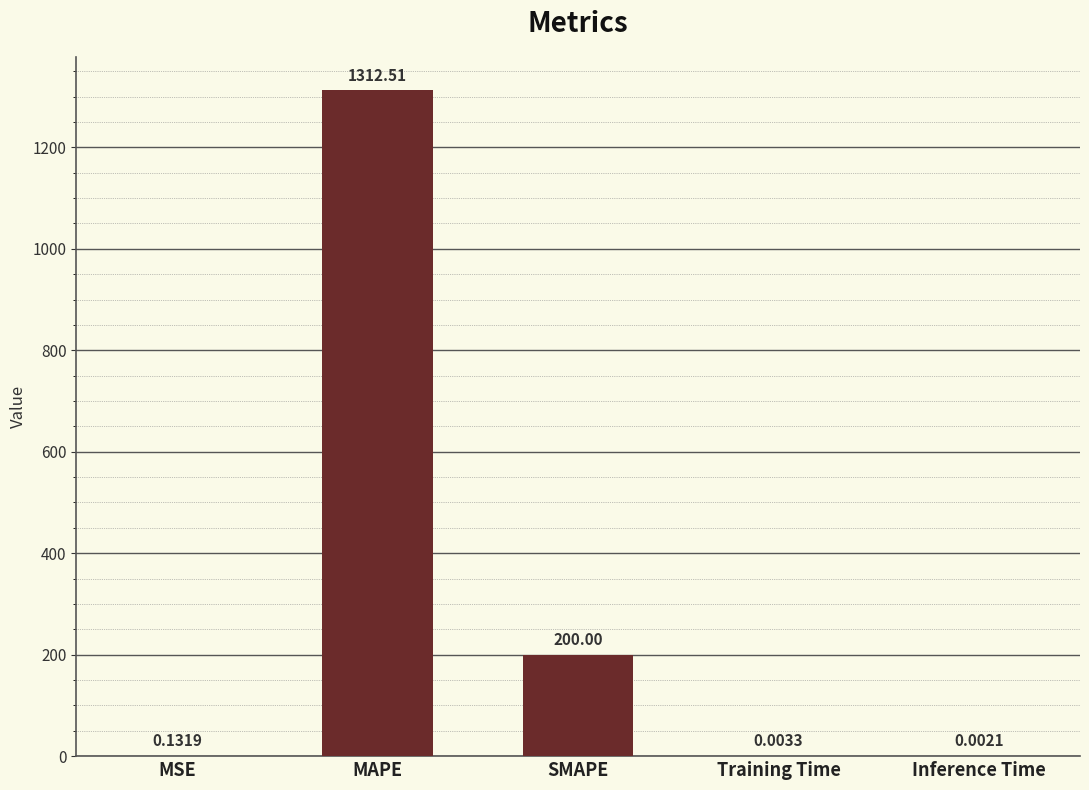

Which has a higher value, MSE or Training Time?

MSE